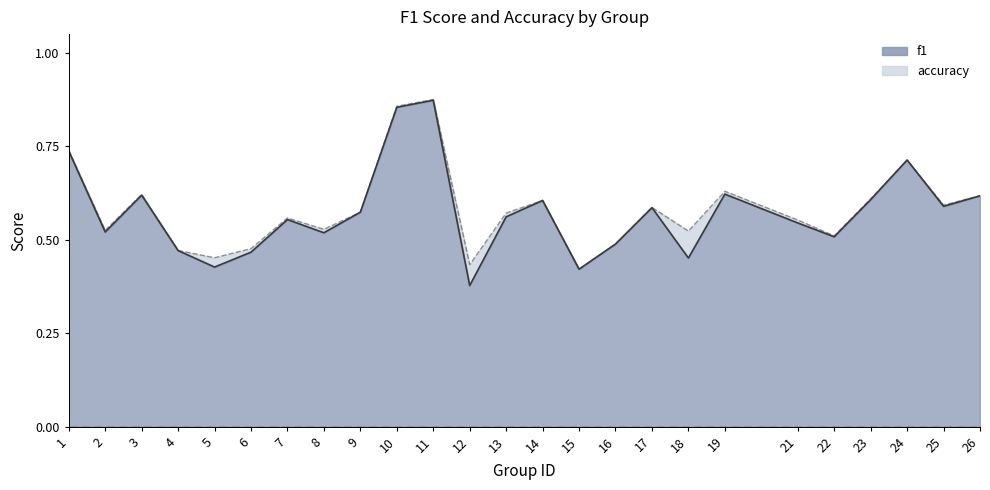

True or false: f1 and accuracy intersect in this chart.

True